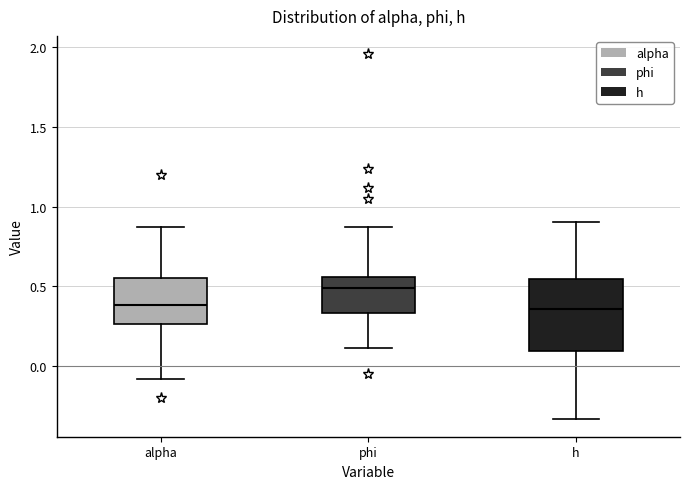

Which box has the highest median line?

phi